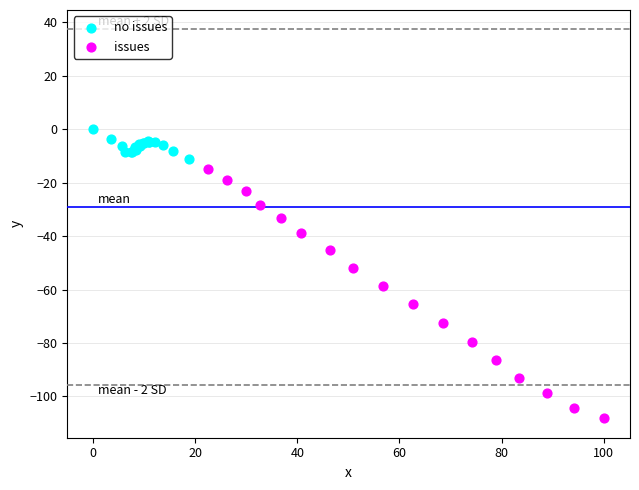

Which series reaches the maximum Y coordinate?

no issues